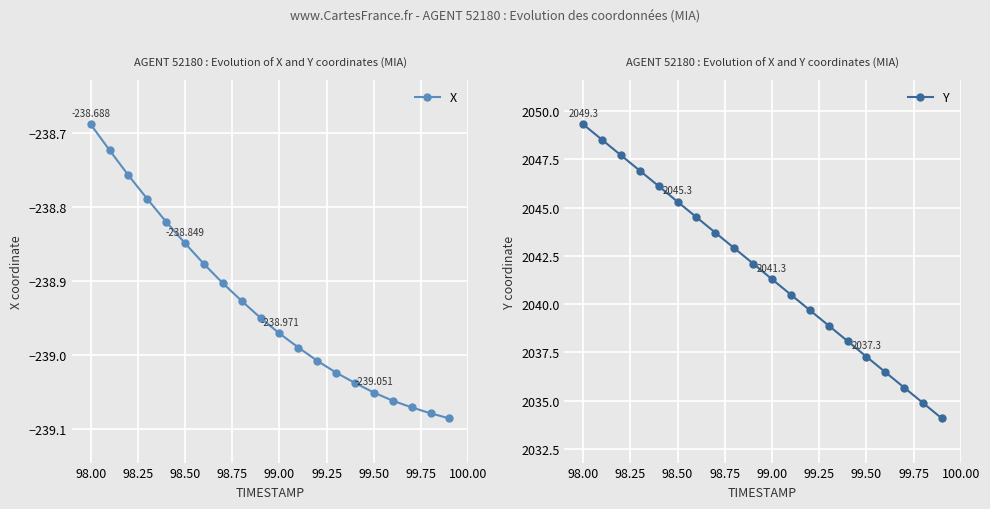

Which series has the largest range (max minus min)?

Y